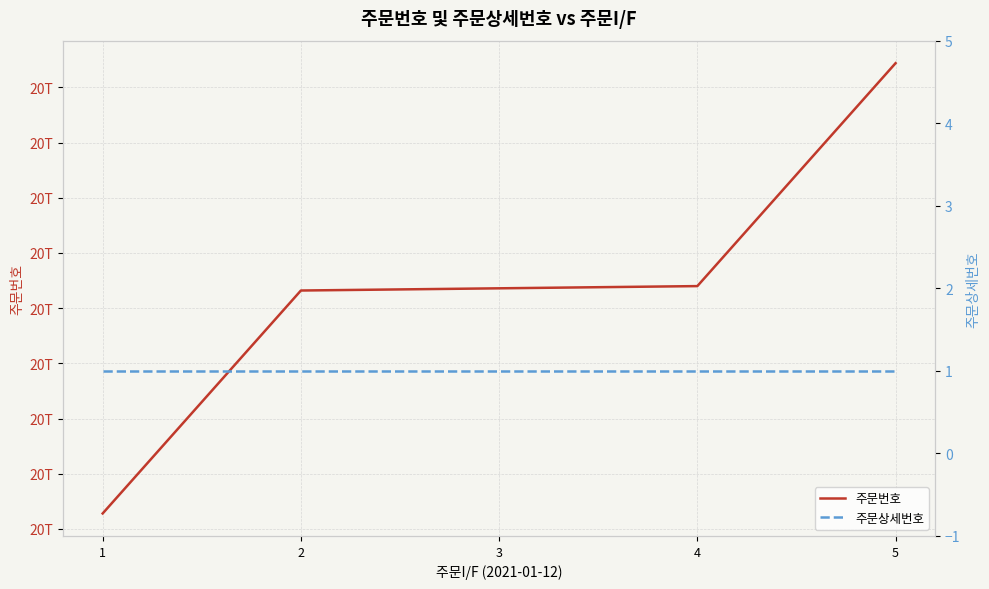

The value of 주문상세번호 at 5 is 1. True or false?

False